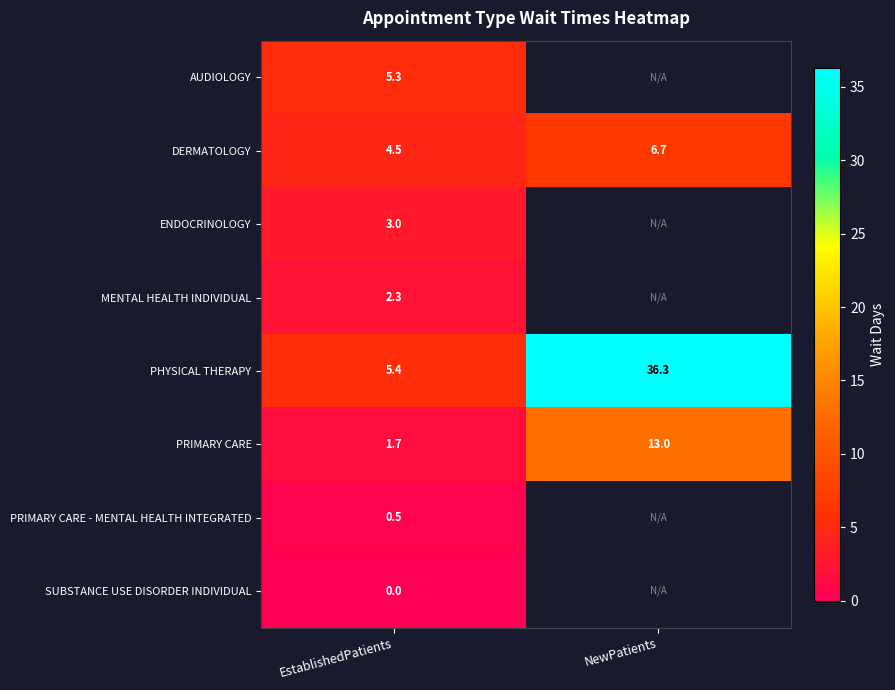

What is the sum of all DERMATOLOGY values?

11.2